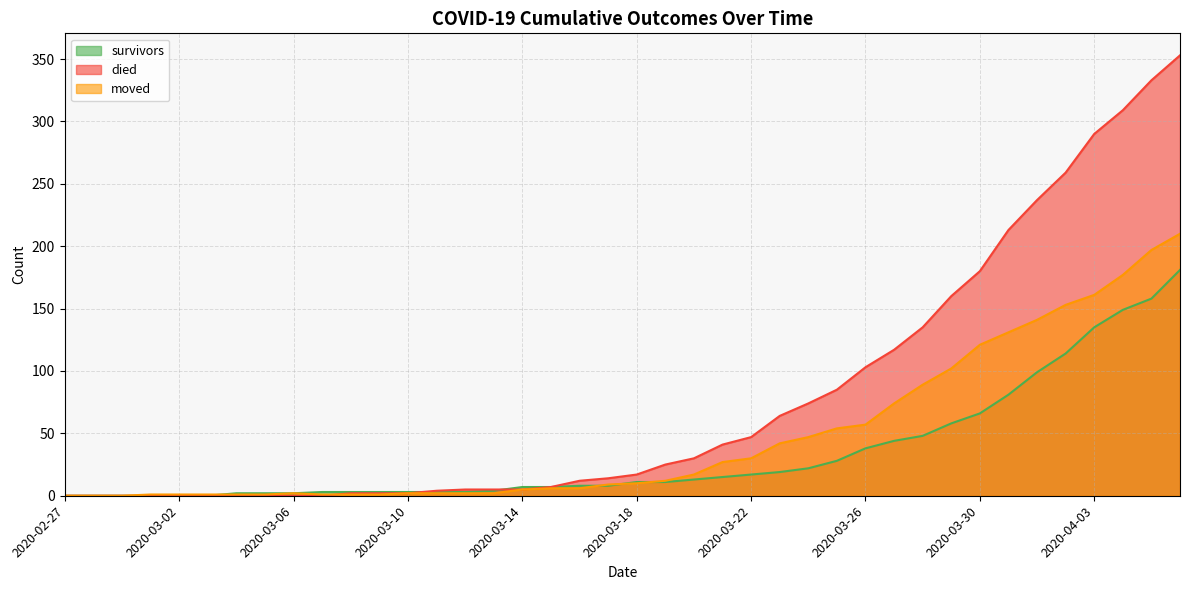

What is the difference between the maximum and minimum values in the died series?

353